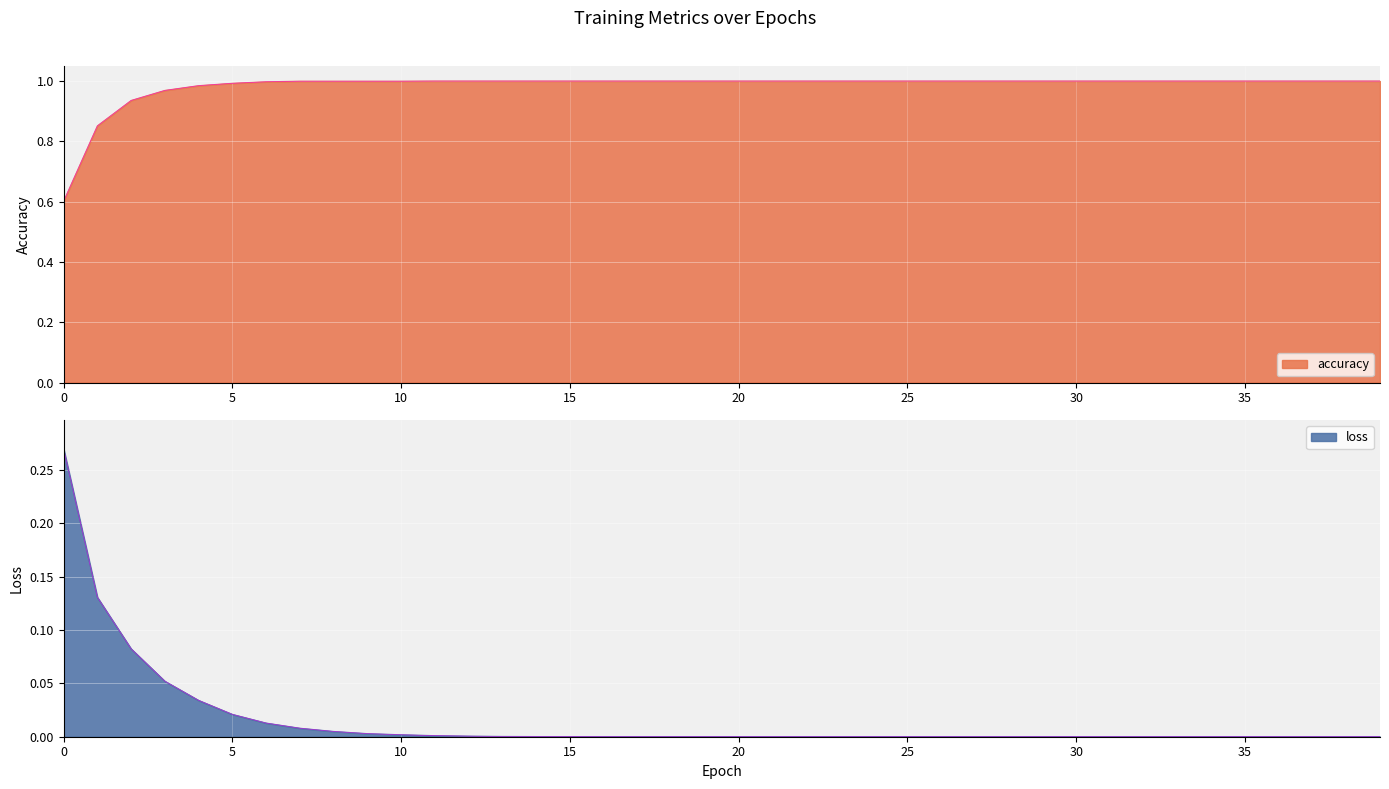

The value of loss at 24 is 0.0. True or false?

False